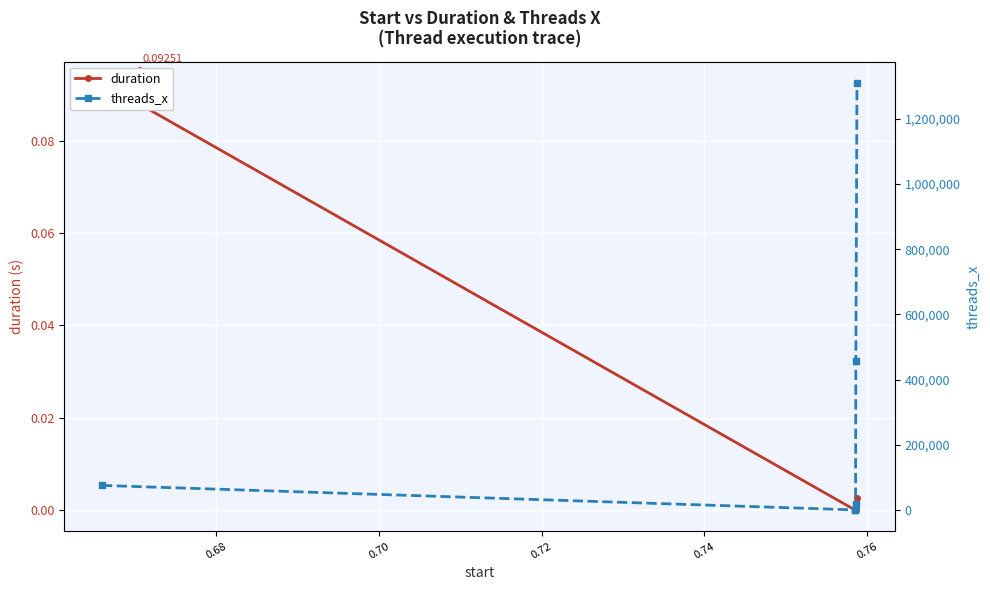

How many data points in threads_x are less than 75264?

3